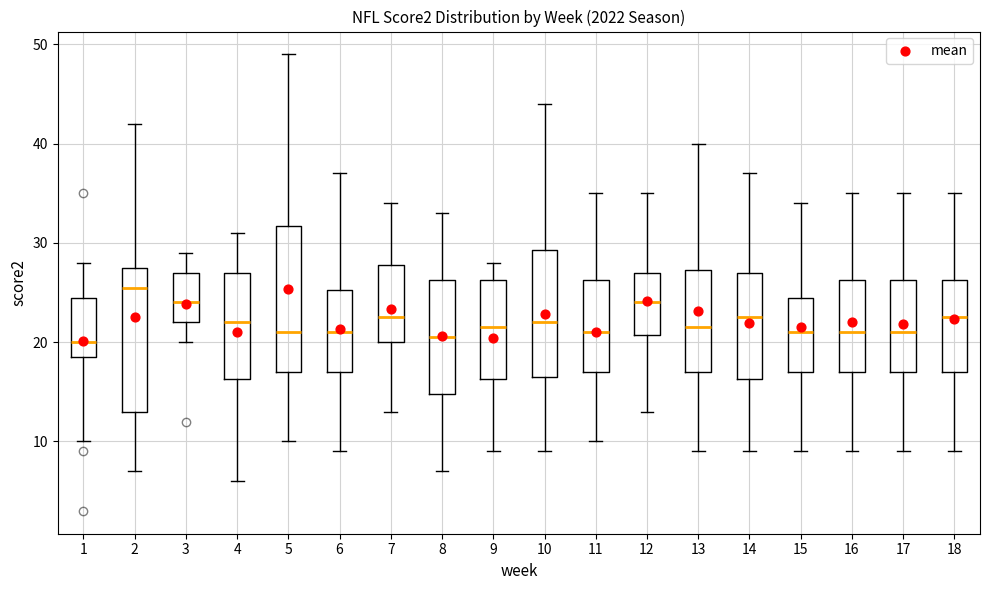

Reading left to right, read every box against the y-axis: the position of its median line, the range the box covers, and the ends of its whiskers. The values are not printed on the chart, so give them approximately, as read against the axis.

1: median 20, box 19 to 25, whiskers 10 to 28
2: median 26, box 13 to 28, whiskers 7 to 42
3: median 24, box 22 to 27, whiskers 20 to 29
4: median 22, box 16 to 27, whiskers 6 to 31
5: median 21, box 17 to 32, whiskers 10 to 49
6: median 21, box 17 to 25, whiskers 9 to 37
7: median 23, box 20 to 28, whiskers 13 to 34
8: median 21, box 15 to 26, whiskers 7 to 33
9: median 22, box 16 to 26, whiskers 9 to 28
10: median 22, box 17 to 29, whiskers 9 to 44
11: median 21, box 17 to 26, whiskers 10 to 35
12: median 24, box 21 to 27, whiskers 13 to 35
13: median 22, box 17 to 27, whiskers 9 to 40
14: median 23, box 16 to 27, whiskers 9 to 37
15: median 21, box 17 to 25, whiskers 9 to 34
16: median 21, box 17 to 26, whiskers 9 to 35
17: median 21, box 17 to 26, whiskers 9 to 35
18: median 23, box 17 to 26, whiskers 9 to 35